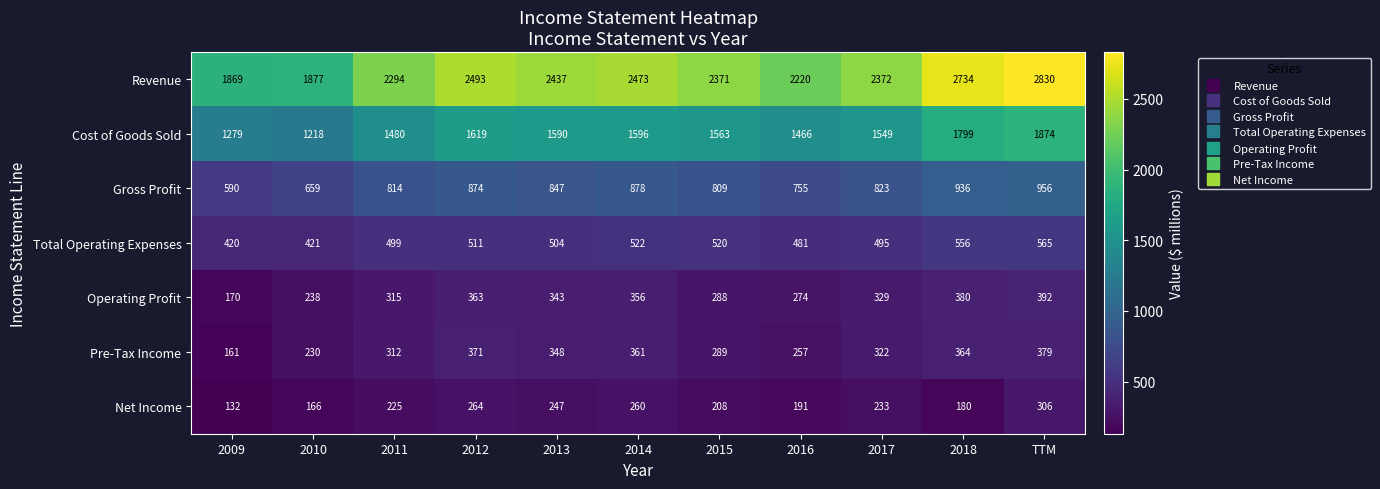

Rank the categories by Cost of Goods Sold value from highest to lowest.

TTM, 2018, 2012, 2014, 2013, 2015, 2017, 2011, 2016, 2009, 2010